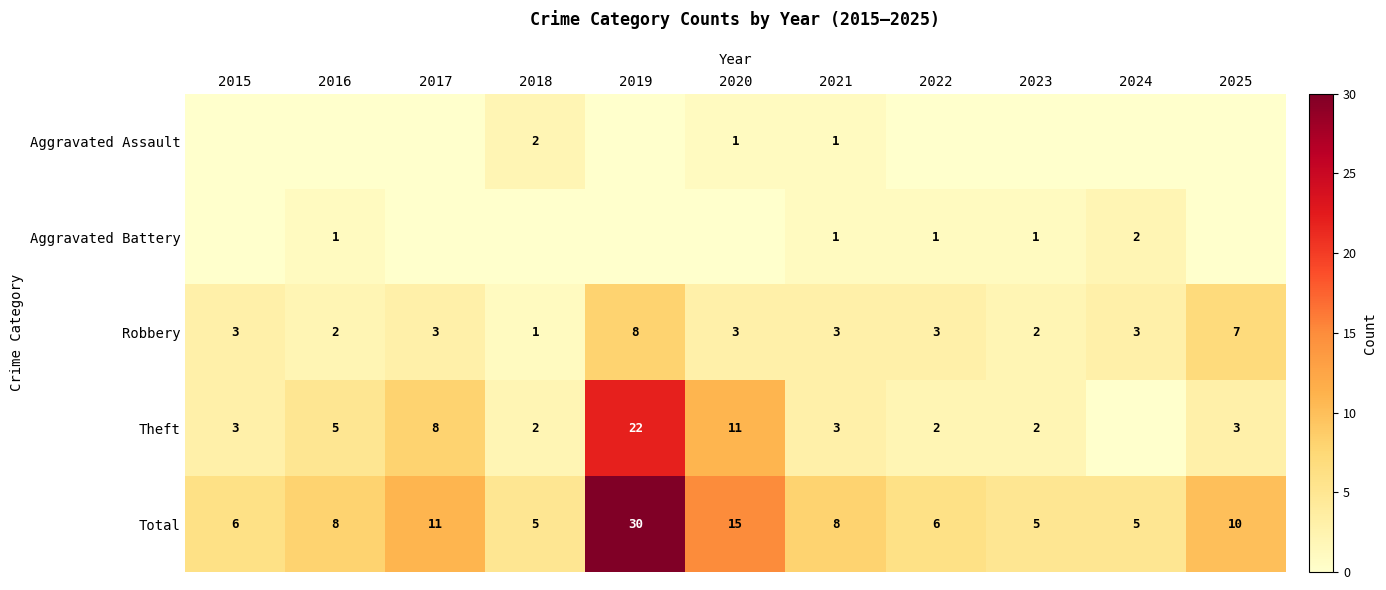

The value of Theft at 2015 is 3. True or false?

True